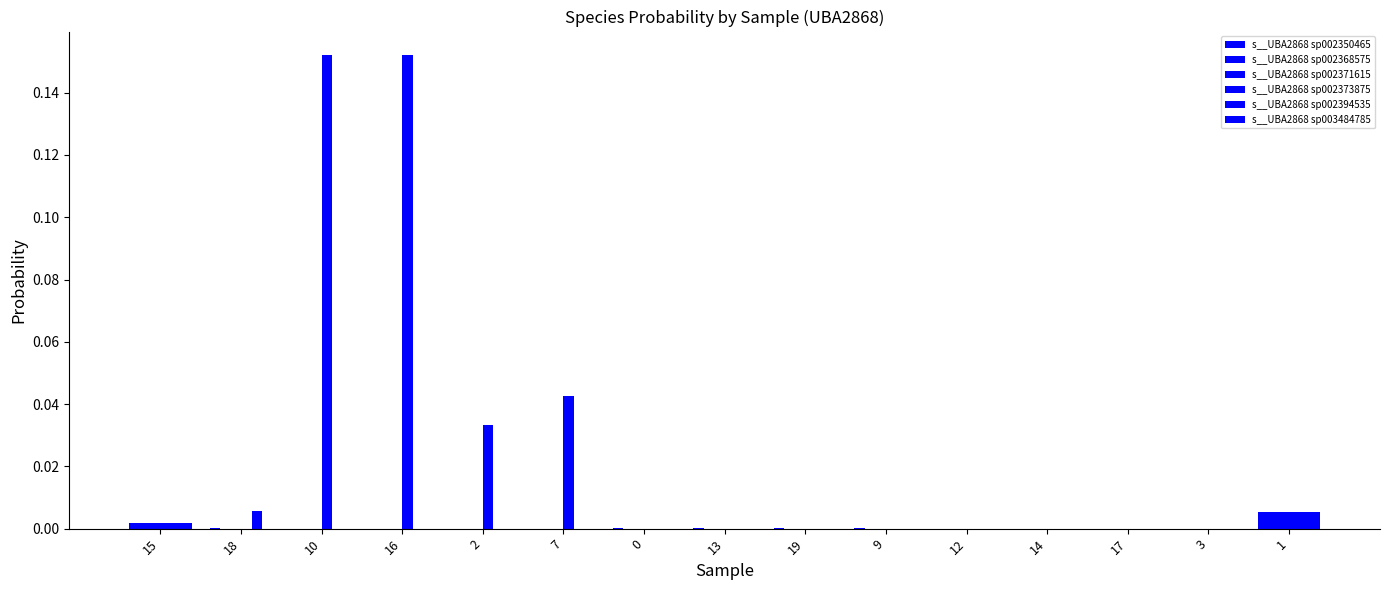

Rank the series by their maximum value, from lowest to highest.

s__UBA2868 sp003484785, s__UBA2868 sp002350465, s__UBA2868 sp002368575, s__UBA2868 sp002371615, s__UBA2868 sp002394535, s__UBA2868 sp002373875